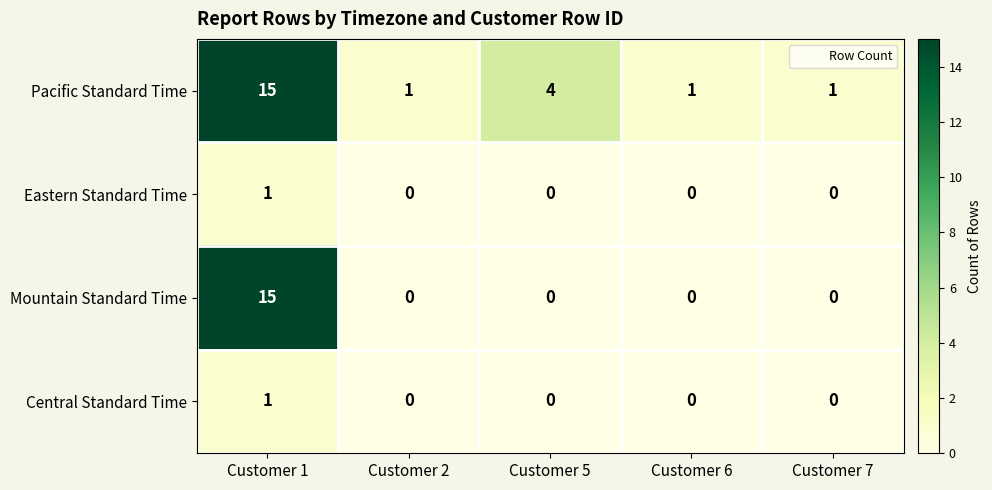

What is the difference between the second highest and second lowest values in the Pacific Standard Time series?

3